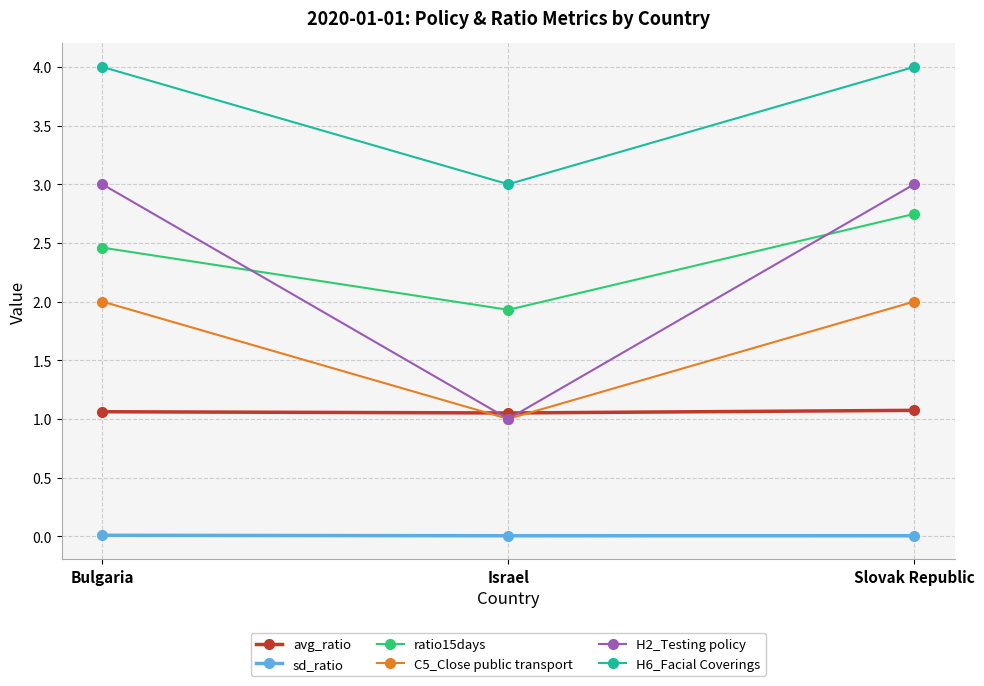

Rank the series by their maximum value, from highest to lowest.

H6_Facial Coverings, H2_Testing policy, ratio15days, C5_Close public transport, avg_ratio, sd_ratio